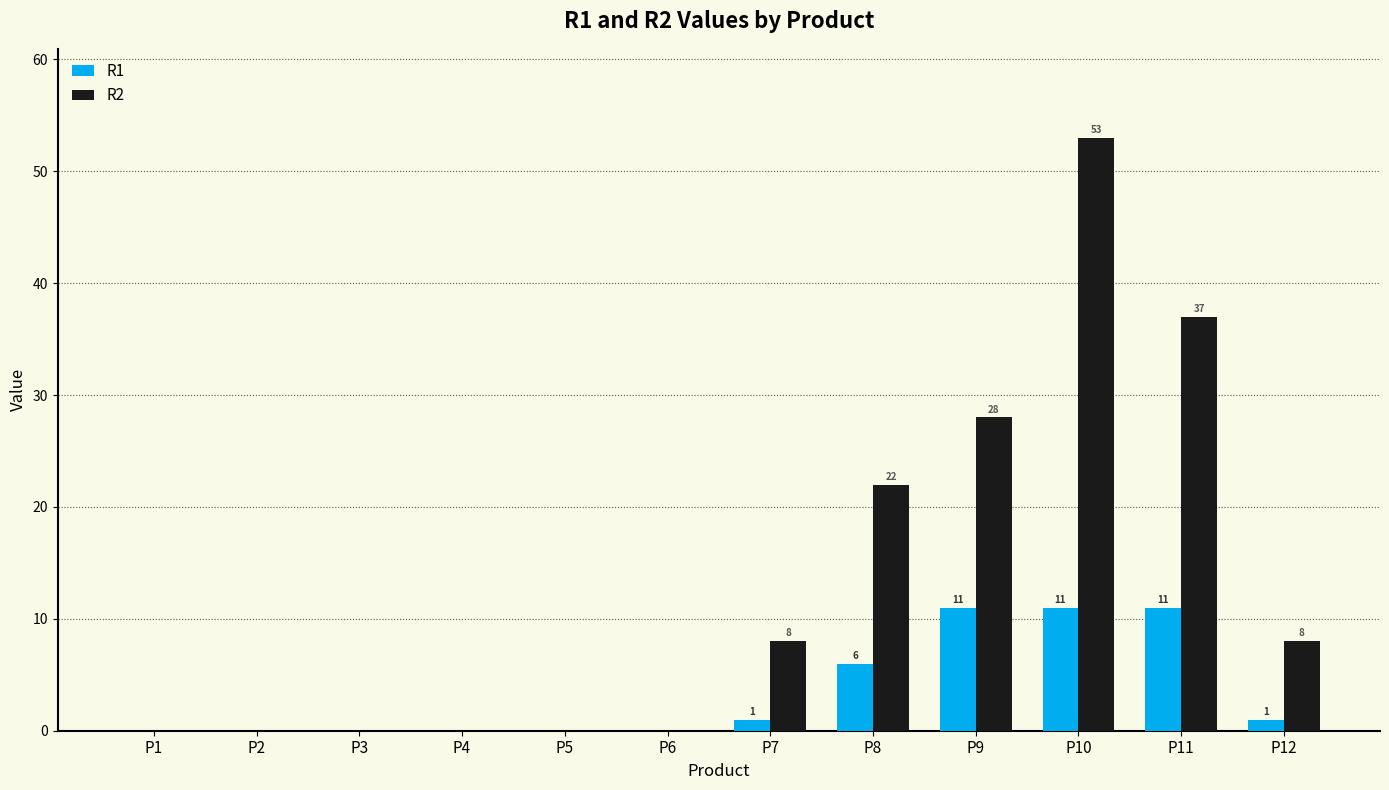

True or false: R1 has a value of 14 at P9.

False